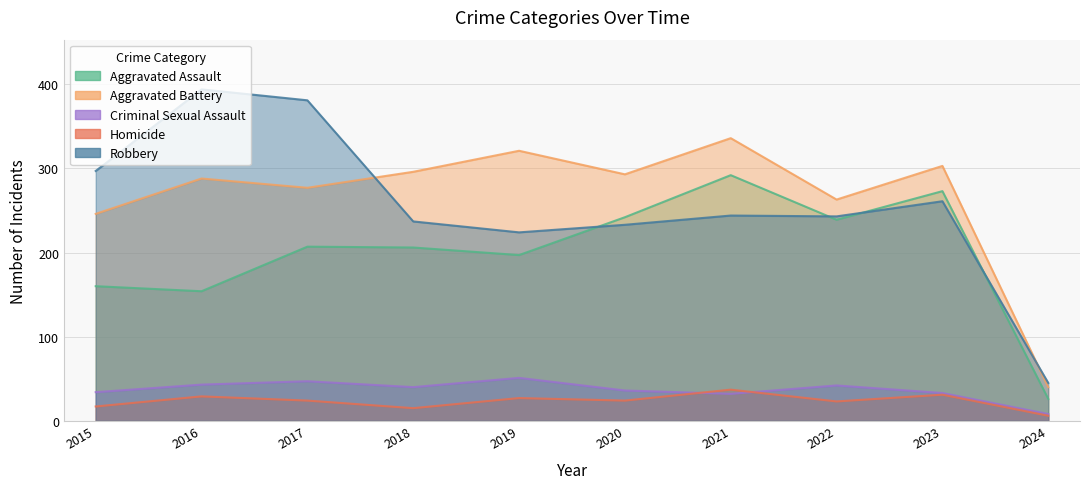

What is the average value of the Aggravated Battery series?

266